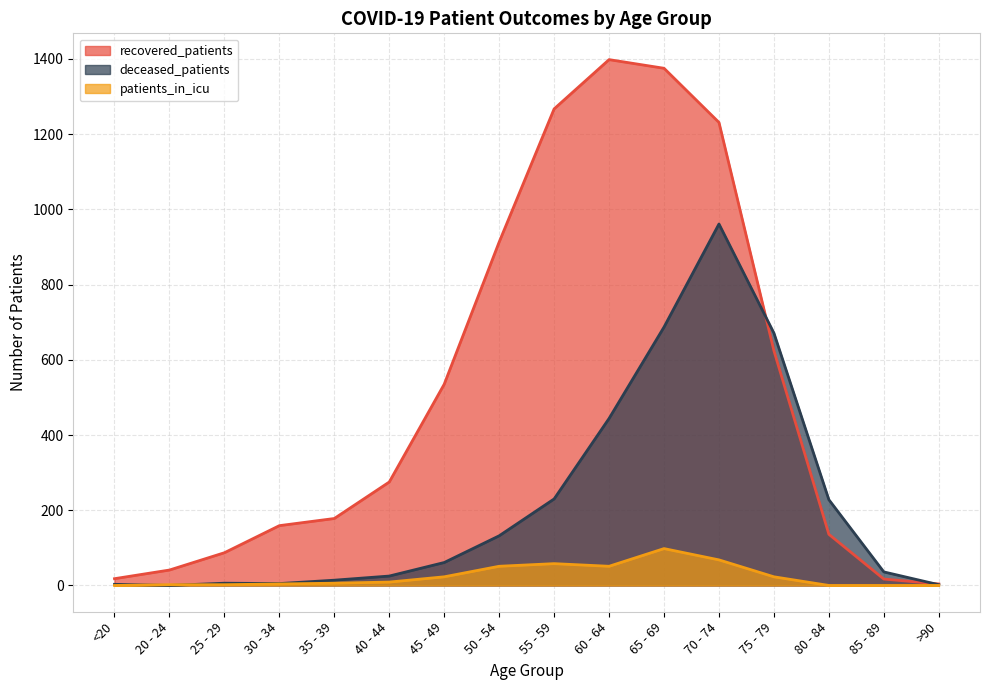

Reading right to left, transcribe all the data shown in this chart.

recovered_patients: 4	17	136	624	1231	1375	1398	1267	913	535	275	178	159	87	41	18
deceased_patients: 2	36	228	671	961	687	444	230	132	61	25	14	5	6	0	3
patients_in_icu: 0	0	0	23	68	98	51	58	51	23	9	6	4	2	2	0